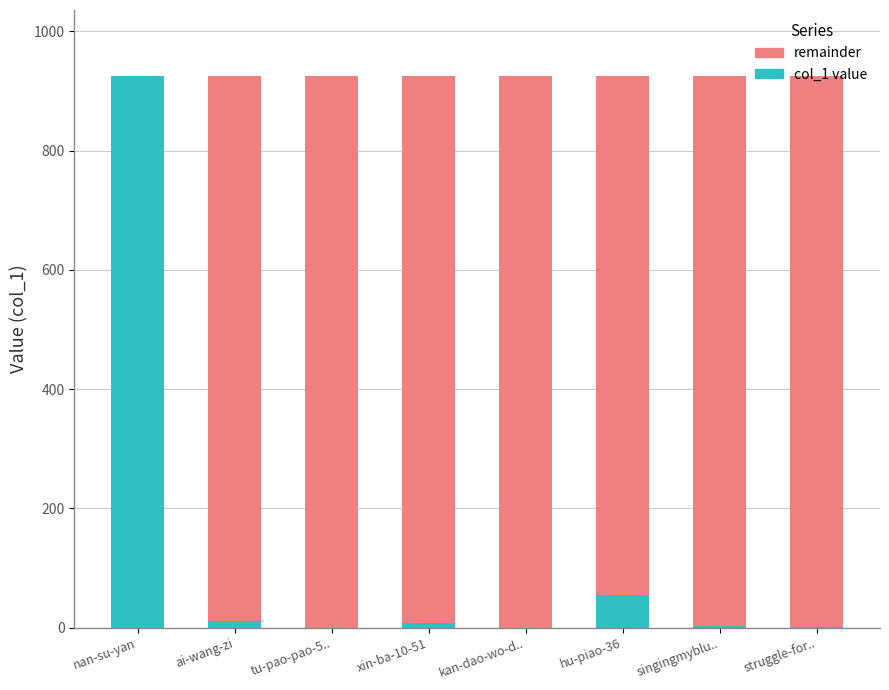

What is the total value across all series at hu-piao-36?

925